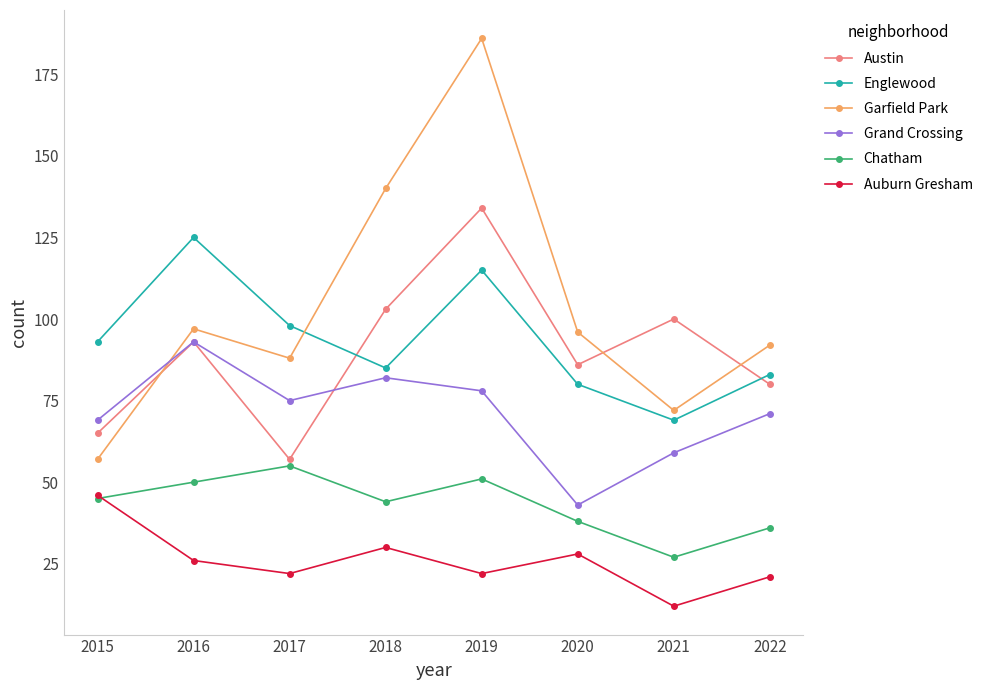

Reading left to right, transcribe all the data shown in this chart.

Austin: 65	93	57	103	134	86	100	80
Englewood: 93	125	98	85	115	80	69	83
Garfield Park: 57	97	88	140	186	96	72	92
Grand Crossing: 69	93	75	82	78	43	59	71
Chatham: 45	50	55	44	51	38	27	36
Auburn Gresham: 46	26	22	30	22	28	12	21